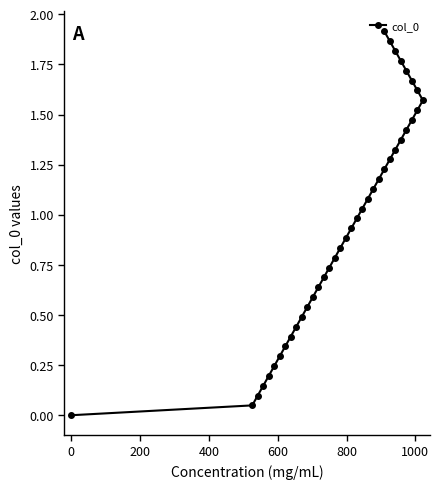

True or false: the data has more than 2 interior local peaks.

False